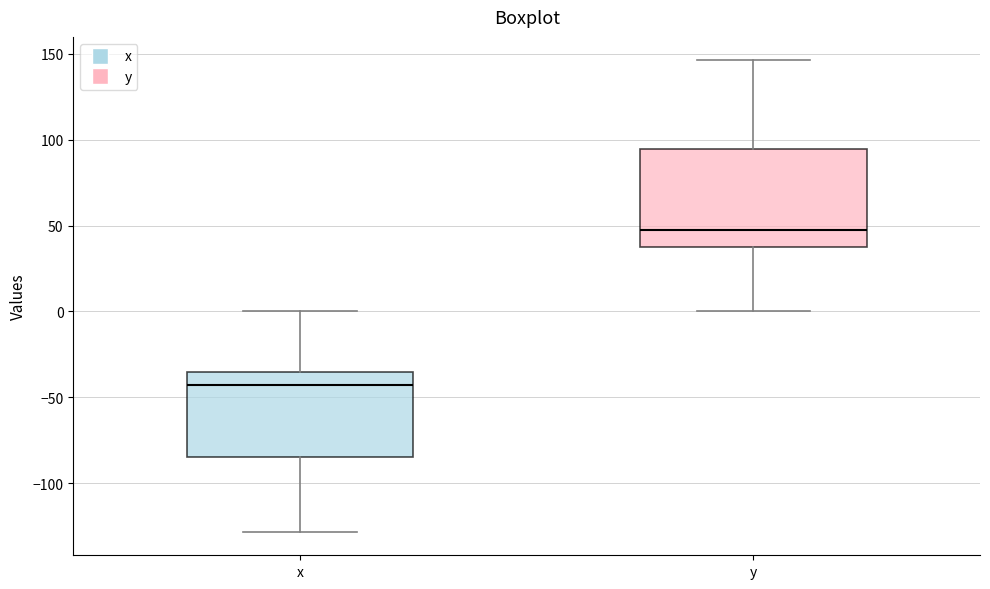

Reading left to right, transcribe this box plot: for each box, give where its median line is, the range the box spans, and where its two whiskers end, as read against the y-axis. The values are not printed on the chart, so give them approximately, as read against the axis.

x: median -45, box -85 to -35, whiskers -130 to 0
y: median 45, box 40 to 95, whiskers 0 to 145